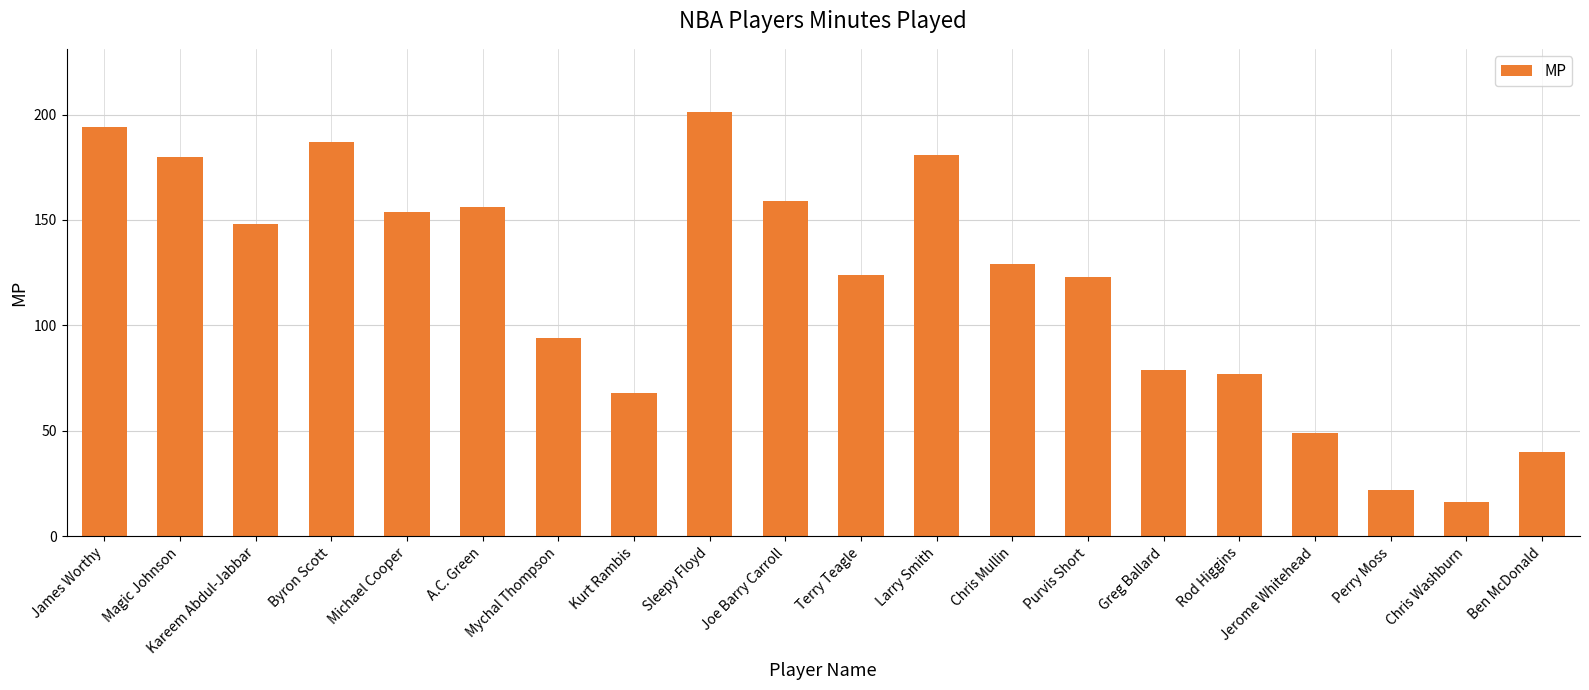

Read the value at Chris Mullin.

129